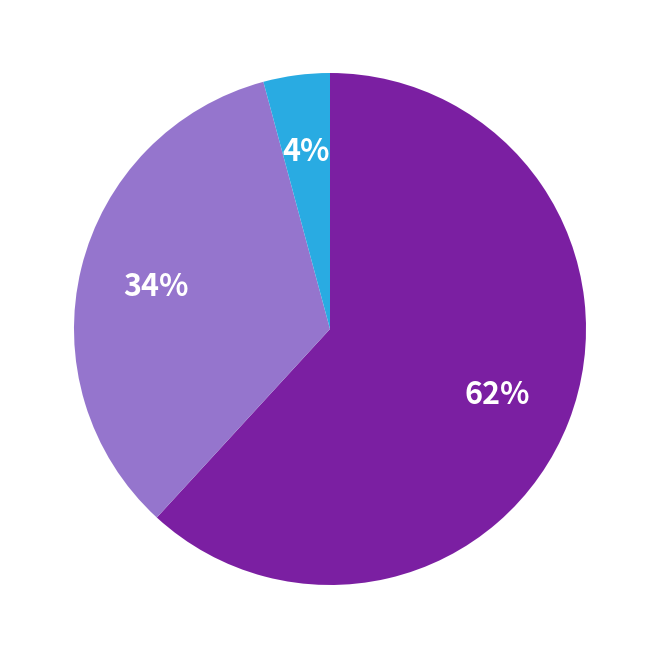

How many segments does this pie chart have?

3